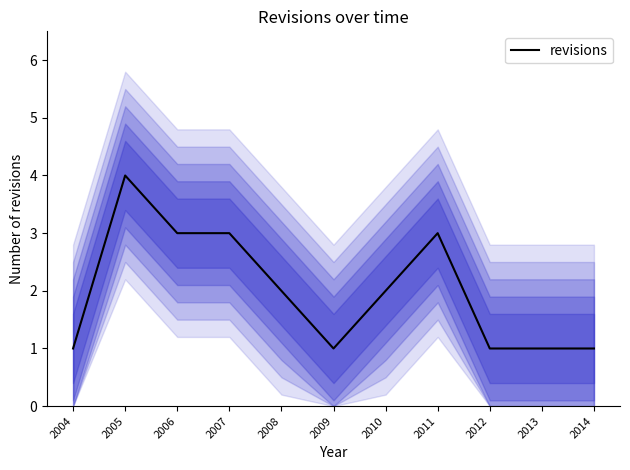

How many lines are shown in the chart?

1